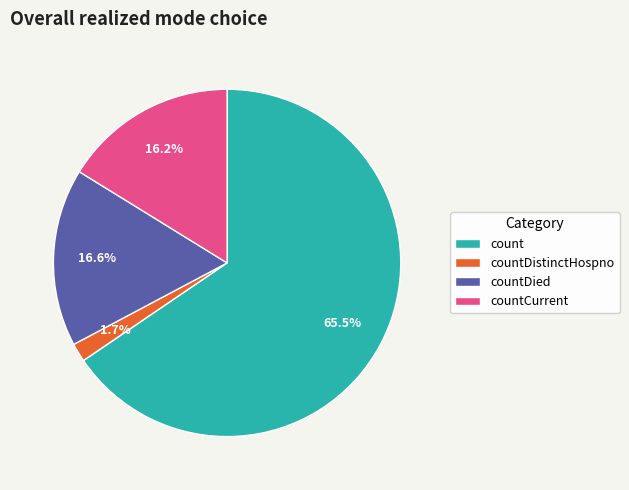

What is the total percentage of count and countCurrent?

81.7%